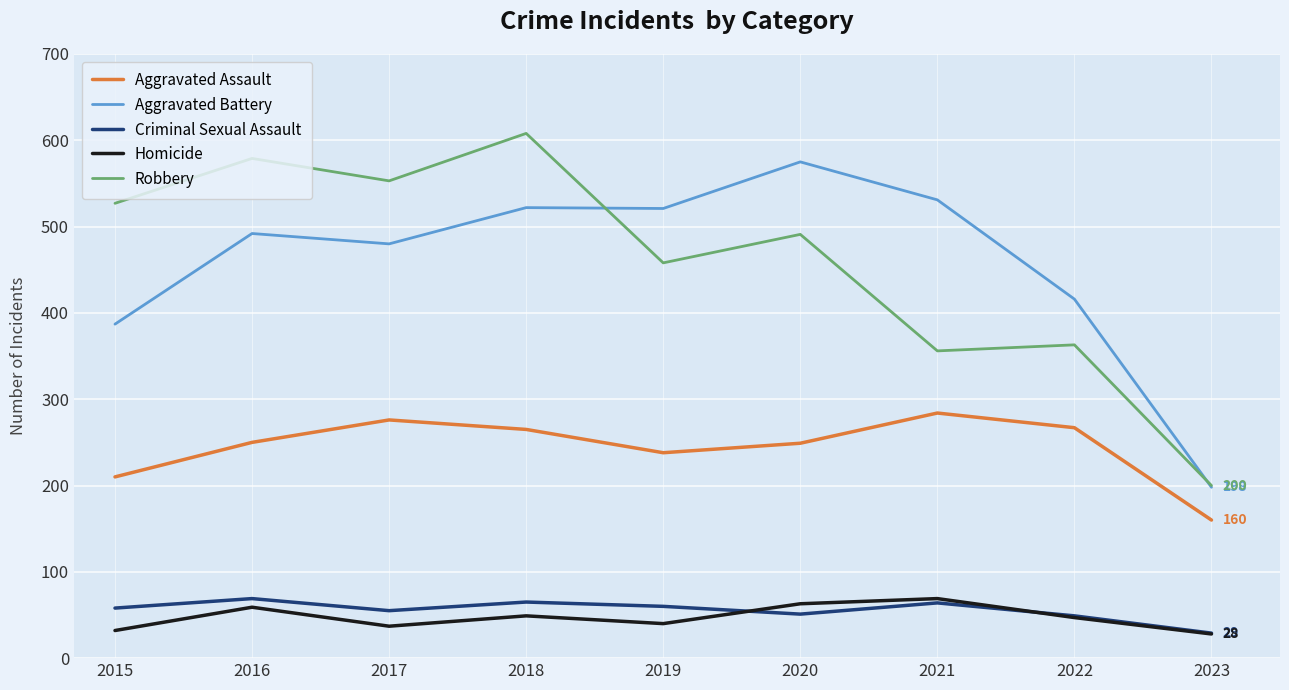

What is the total value across all series at 2020?

1429